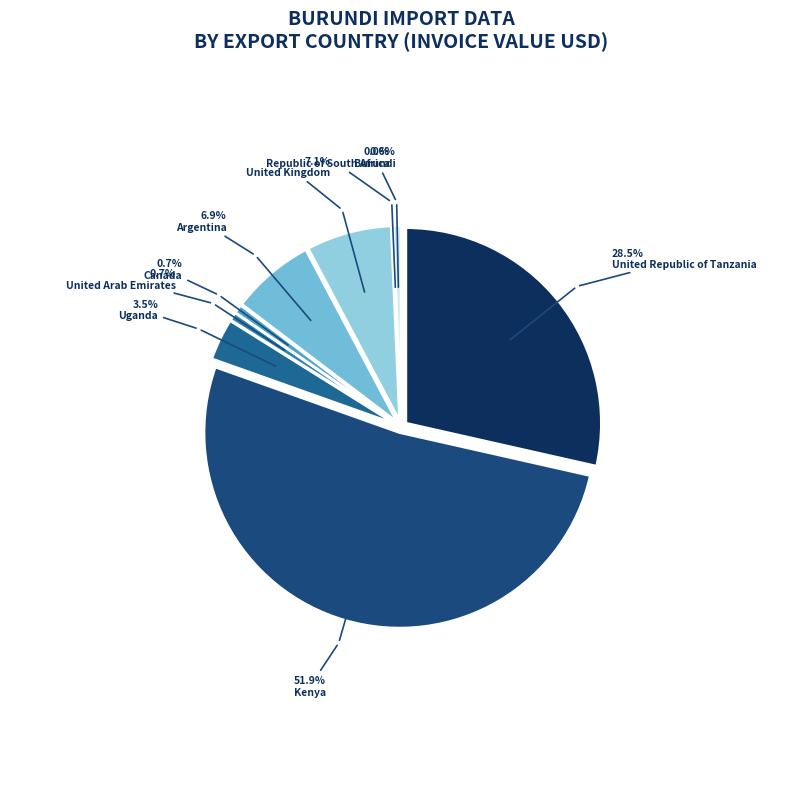

How much of the chart is everything except Argentina?

93.1%